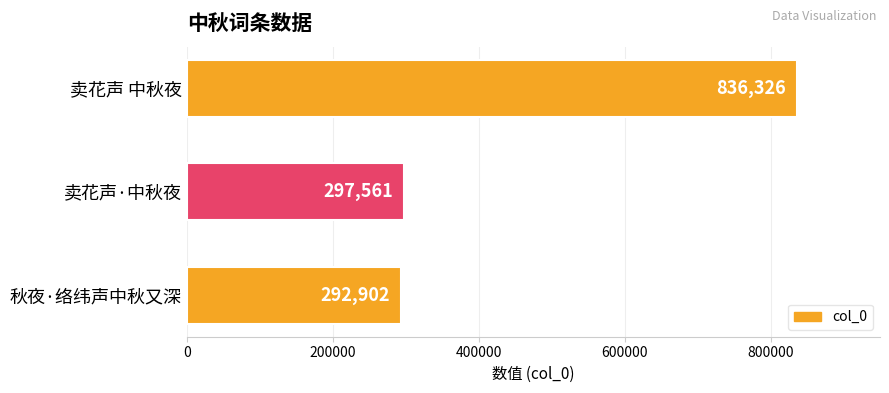

What is the smallest value displayed?

292902